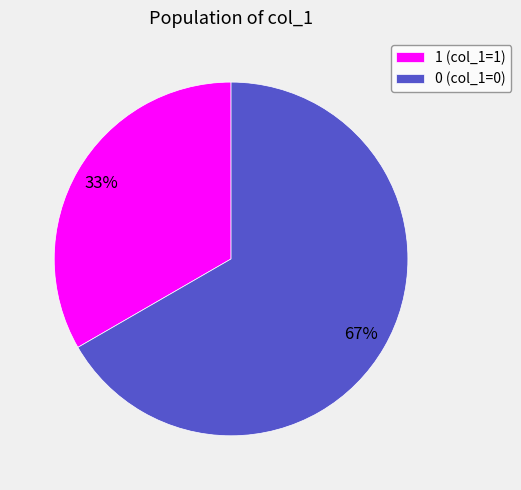

Is the sum of 1 (col_1=1) and 0 (col_1=0) greater than half?

Yes